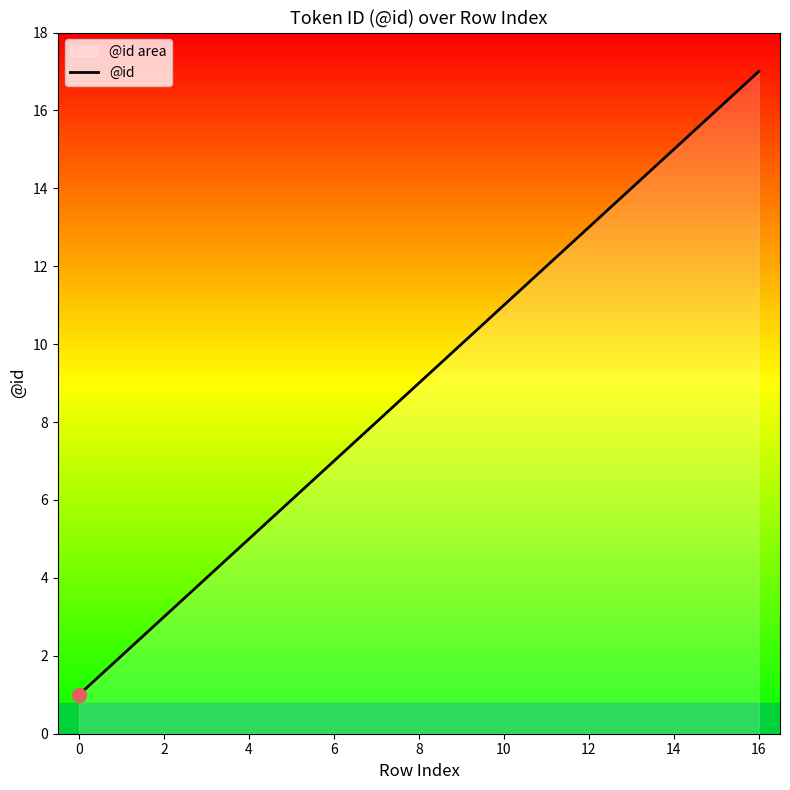

The chart shows a value of 3 at 2. True or false?

True